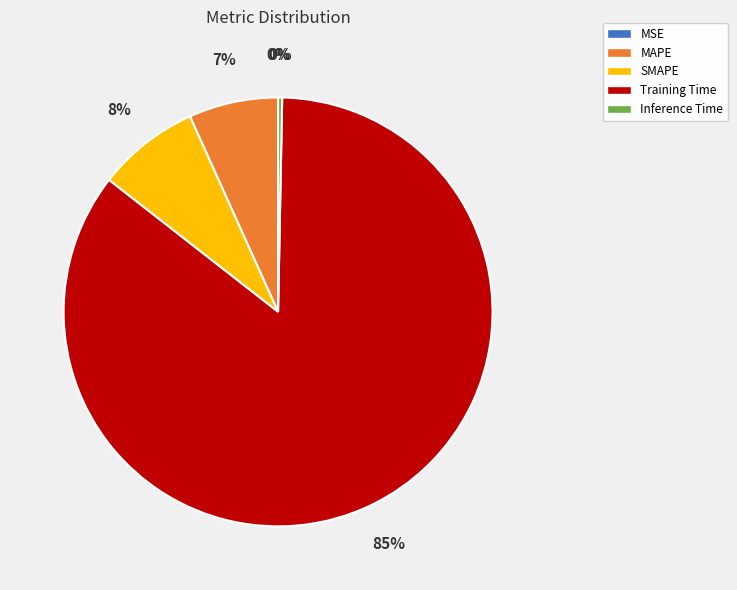

To the nearest percent, what is the average slice percentage?

20%